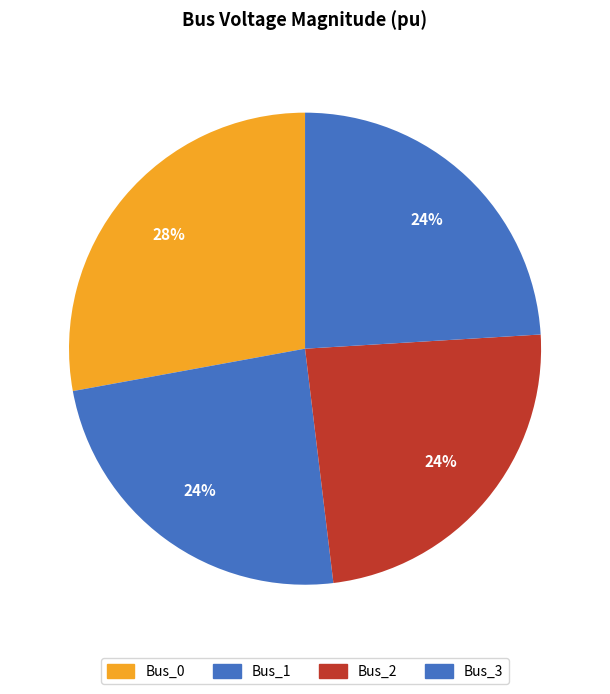

How many slices are in this pie chart?

4